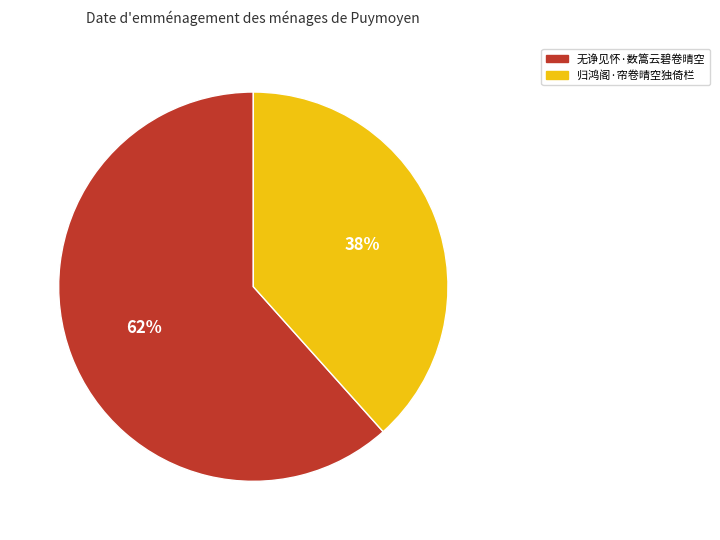

Approximately how many times larger is the value at 无诤见怀·数篙云碧卷晴空 compared to 归鸿阁·帘卷晴空独倚栏?

1.6